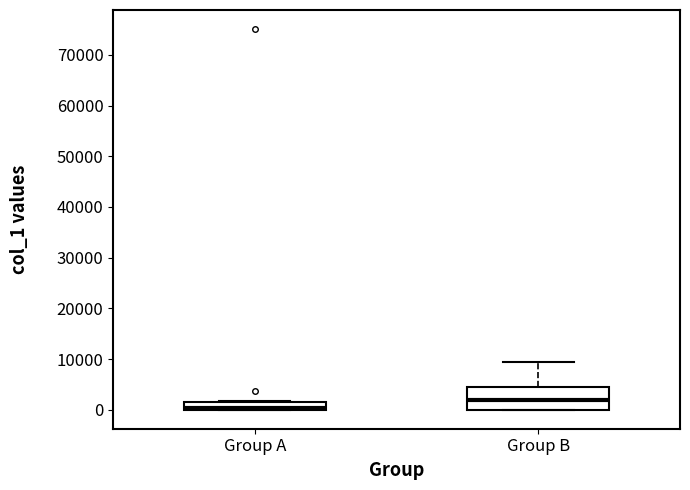

Which box is the tallest, from its lower edge to its upper edge?

Group B